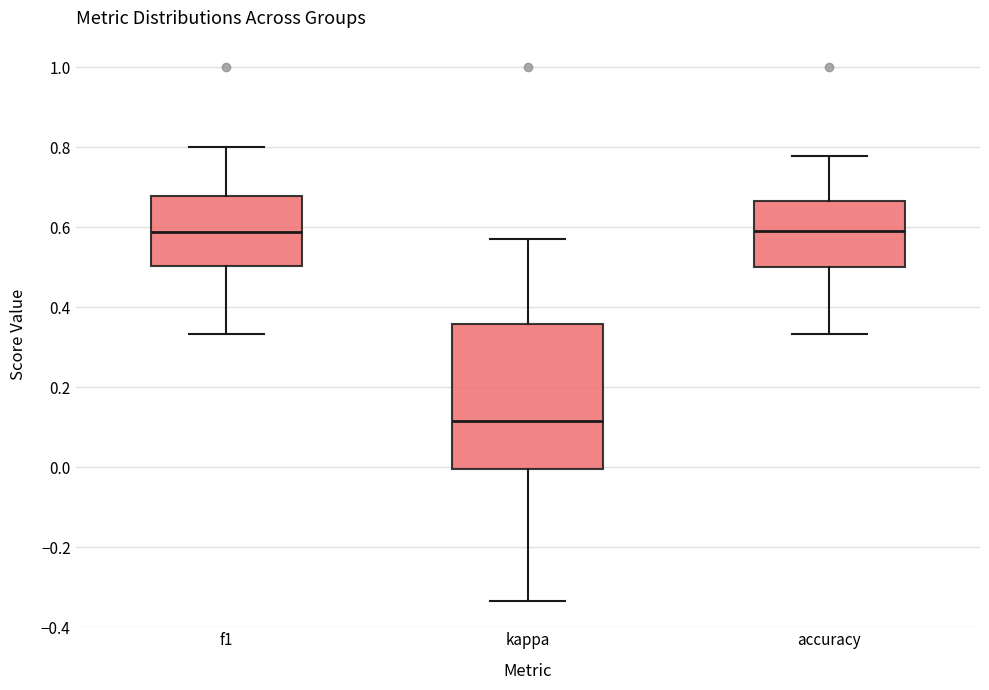

Reading left to right, transcribe this box plot: for each box, give where its median line is, the range the box spans, and where its two whiskers end, as read against the y-axis. The values are not printed on the chart, so give them approximately, as read against the axis.

f1: median 0.58, box 0.50 to 0.68, whiskers 0.34 to 0.80
kappa: median 0.12, box 0.00 to 0.36, whiskers -0.34 to 0.58
accuracy: median 0.60, box 0.50 to 0.66, whiskers 0.34 to 0.78